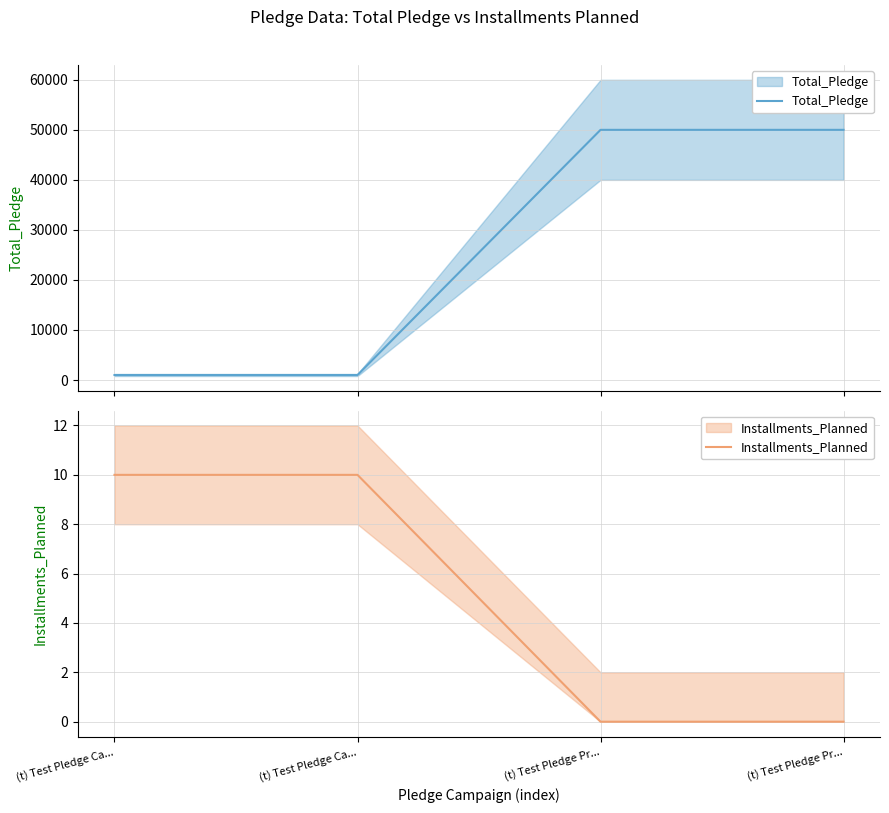

The Installments_Planned series shows 13 at (t) Test Pledge Ca.... True or false?

False